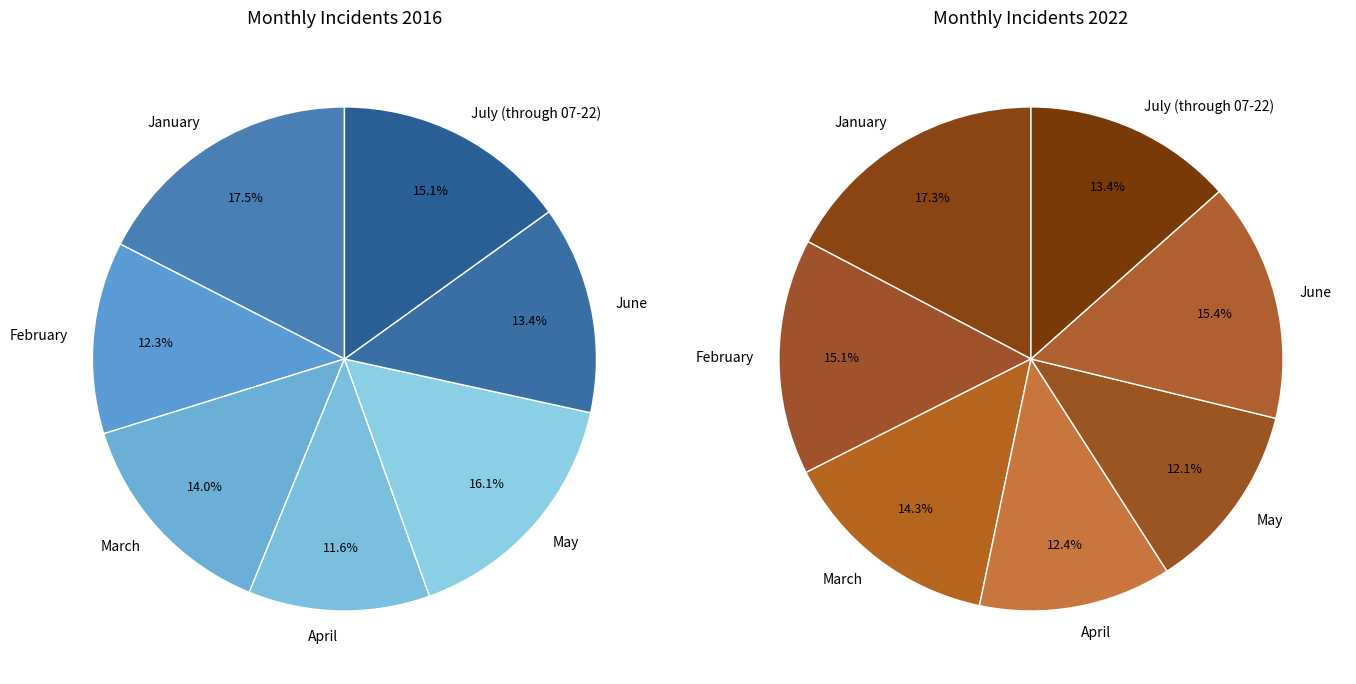

To the nearest percent, what is the average slice percentage?

14%